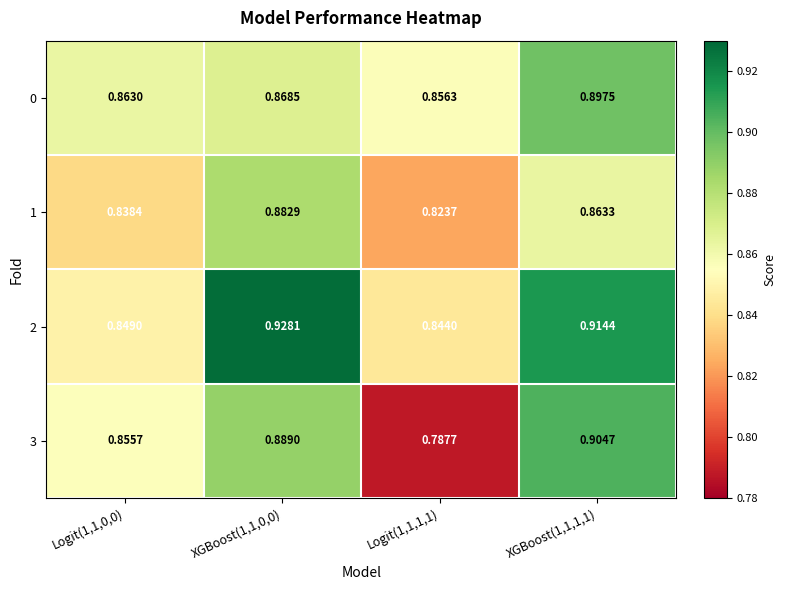

Is the value of 3 at XGBoost(1,1,0,0) greater than the value of 2 at XGBoost(1,1,1,1)?

No